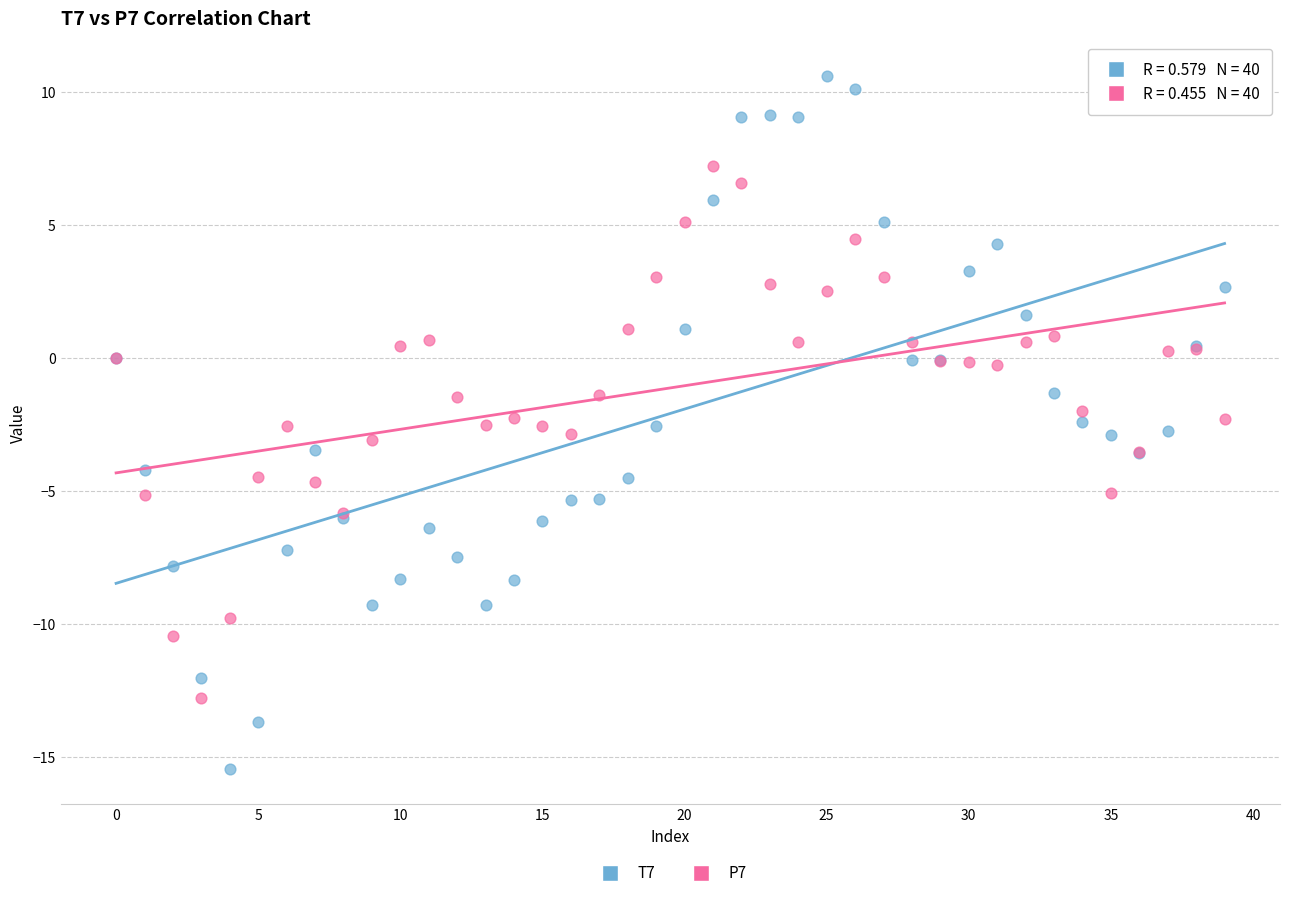

Which series contains the highest Y value?

T7